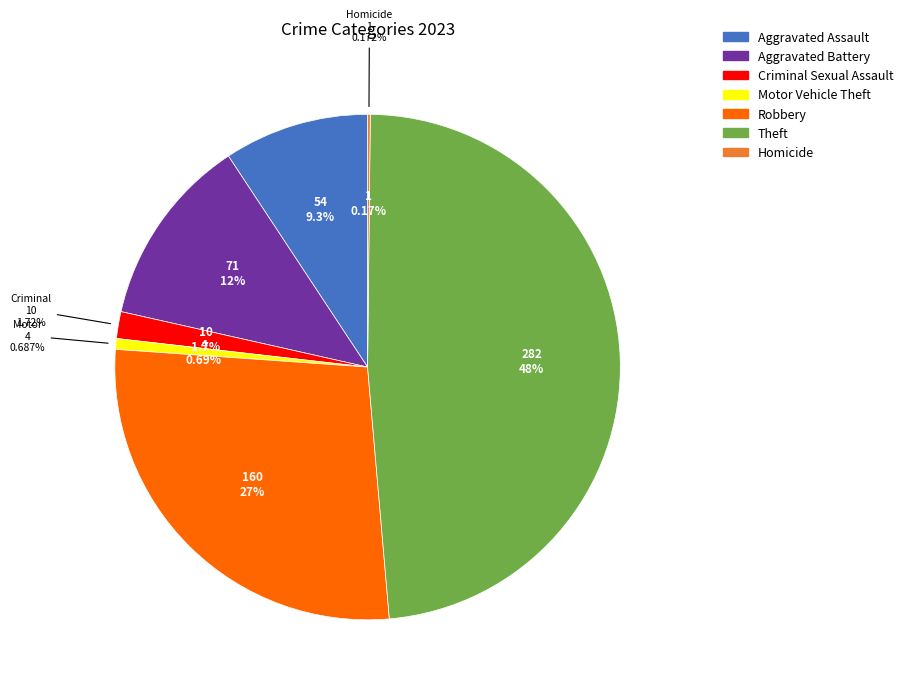

What portion of the pie excludes Aggravated Assault?

90.7%